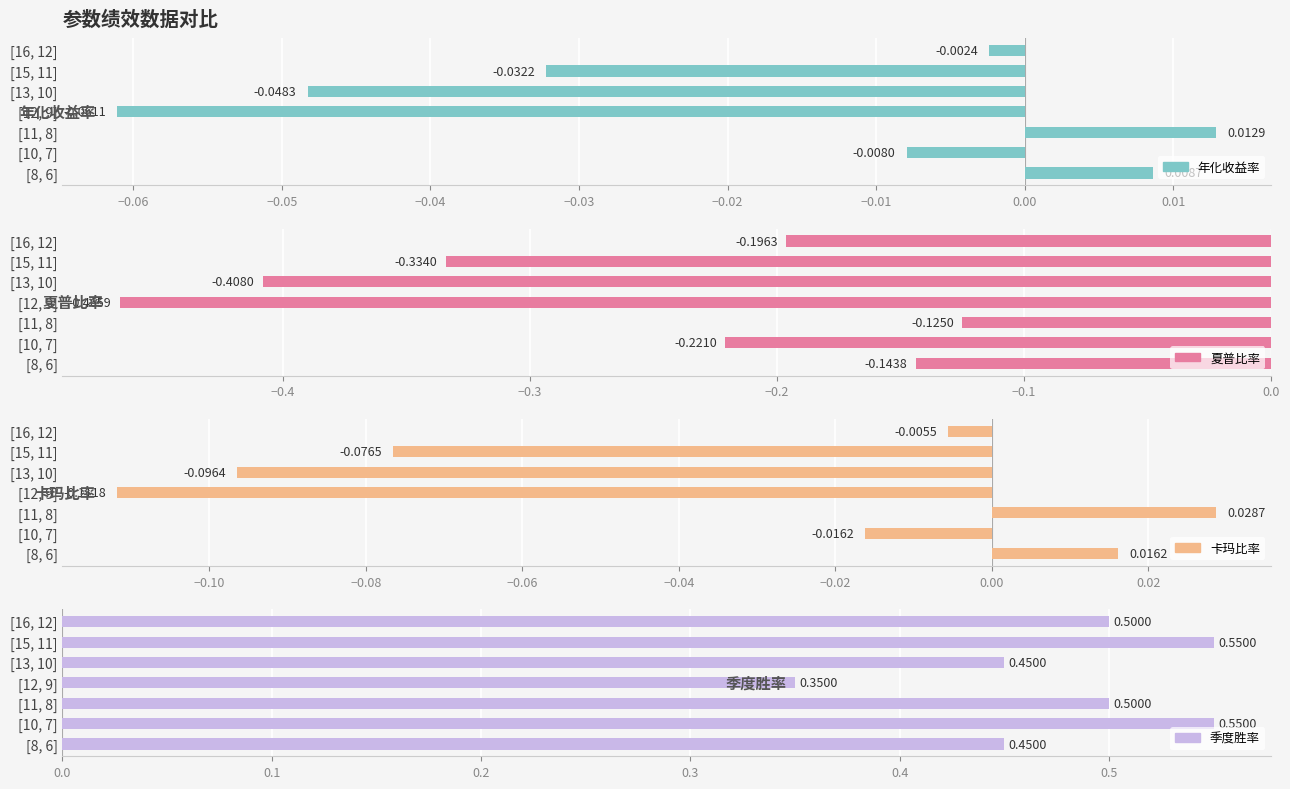

Which series changed the most between [13, 10] and [15, 11]?

季度胜率